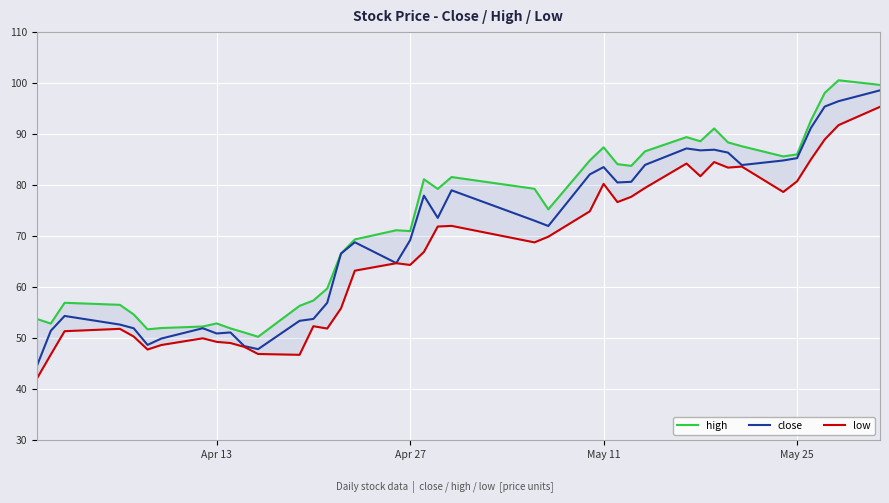

How many data points does each series have?

40